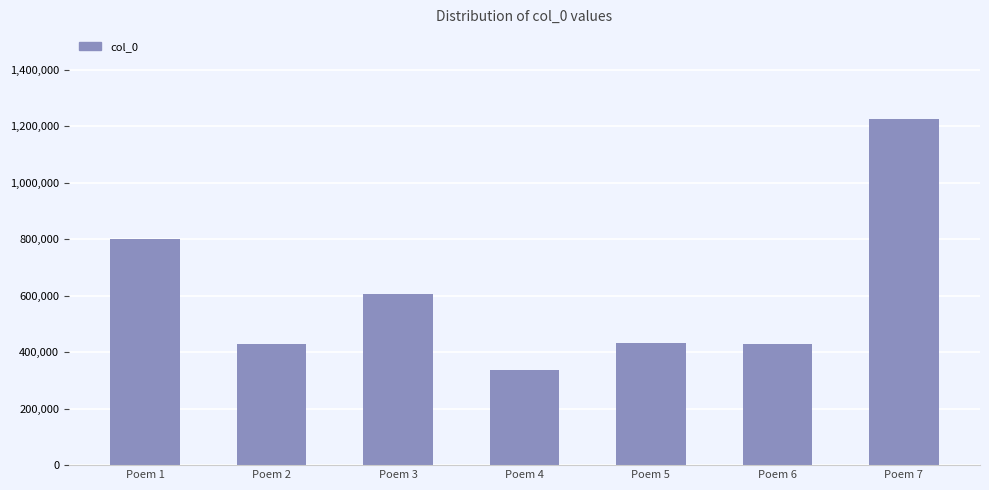

True or false: the data shows 801250 at Poem 1.

True